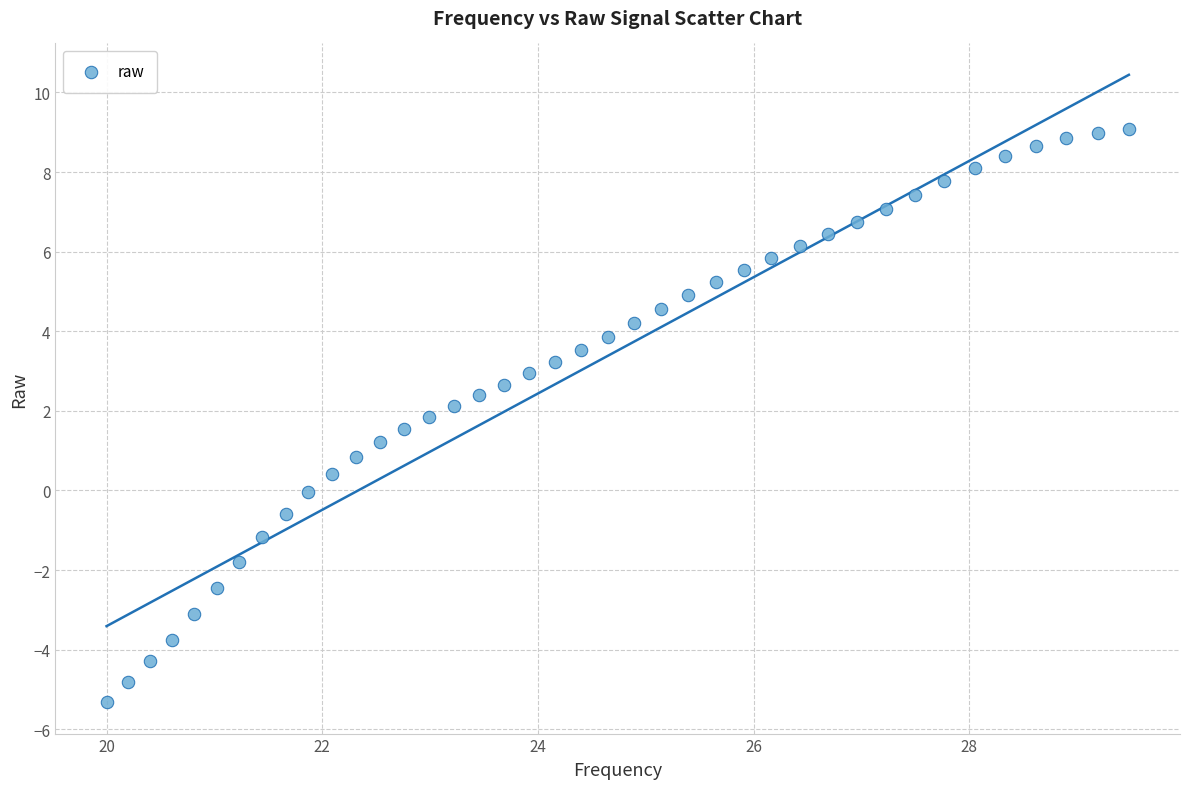

What is the range of Y values (max minus min)?

14.4